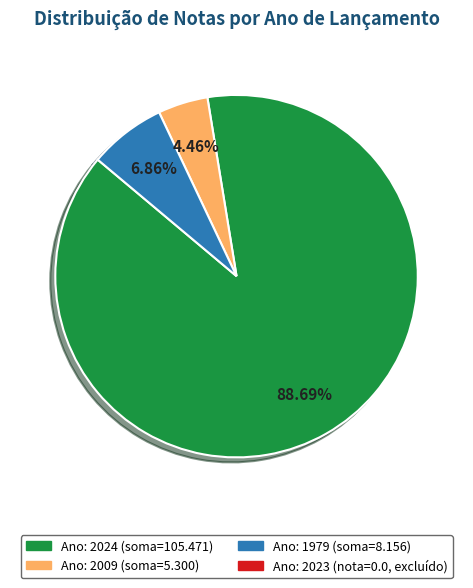

Is there a majority slice in this chart?

Yes